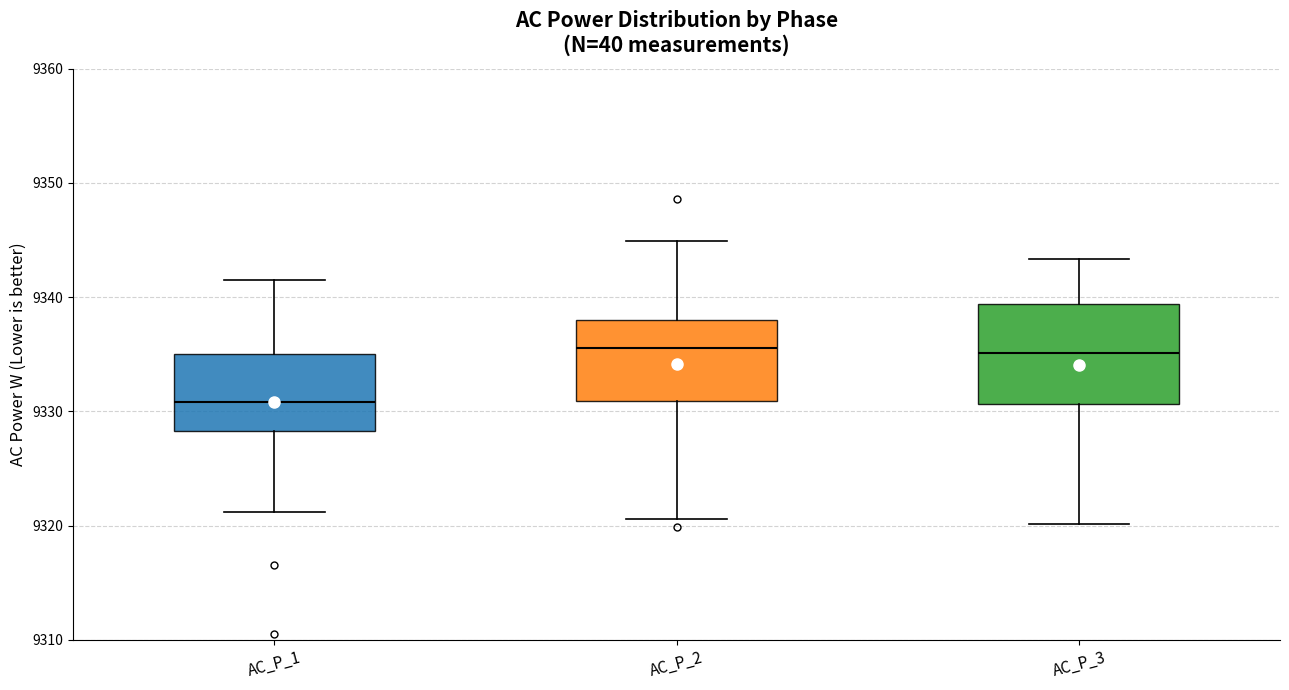

Where is the lower edge of the box for AC_P_1 on the y-axis? The values are not printed on the chart, so give them approximately, as read against the axis.

9328